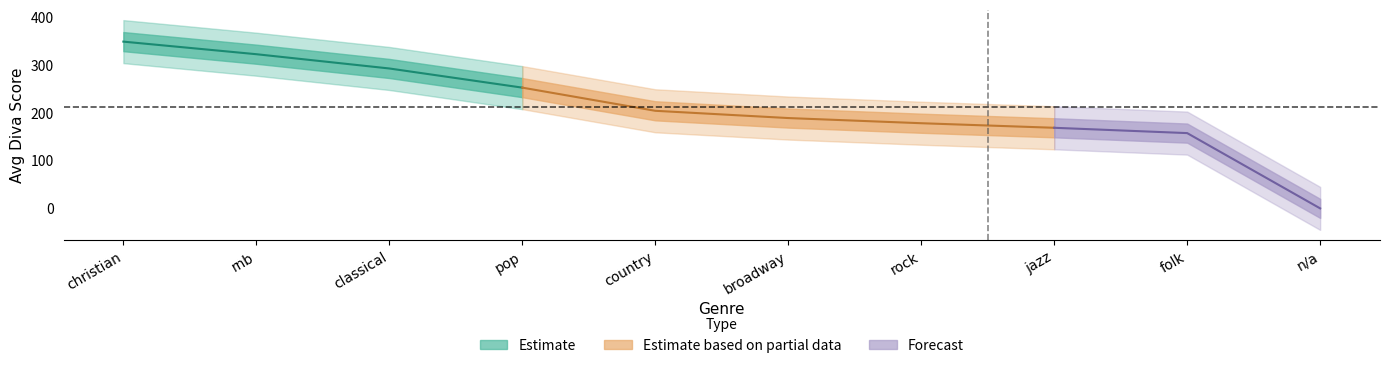

How many values are below 204?

5